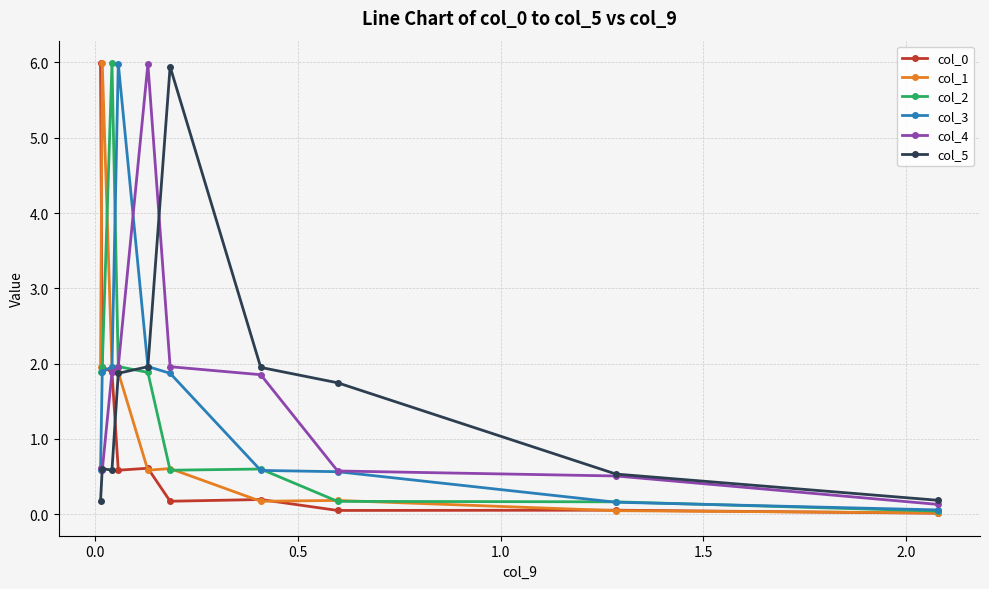

True or false: col_4 has more than 0 points higher than both neighbors.

True